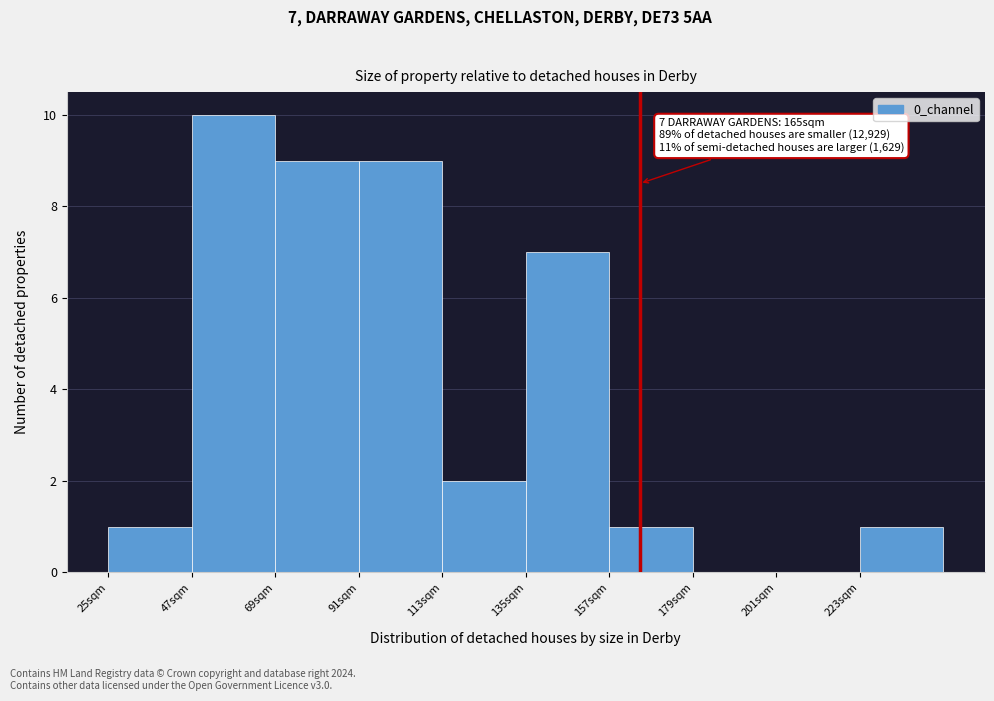

Over which range of the x-axis is the bar tallest?

47 to 69